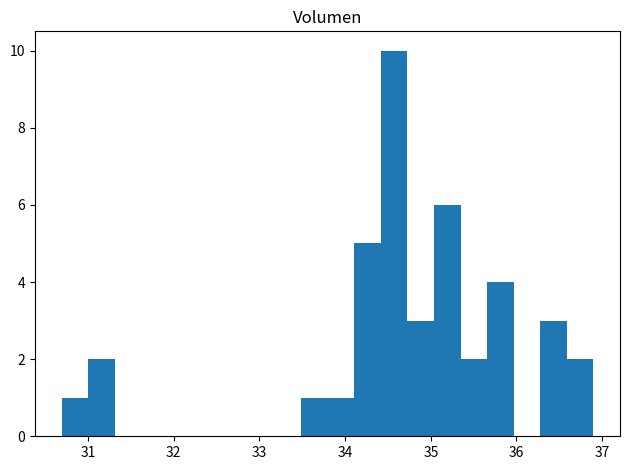

Read against the x-axis, roughly where is the centre of the tallest bar?

34.6